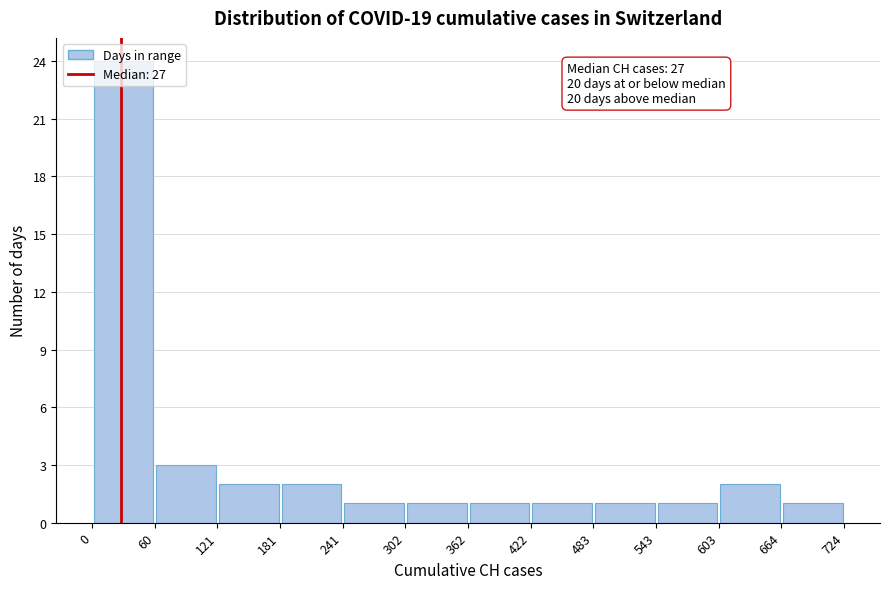

Over which range of the x-axis is the bar tallest?

0 to 60